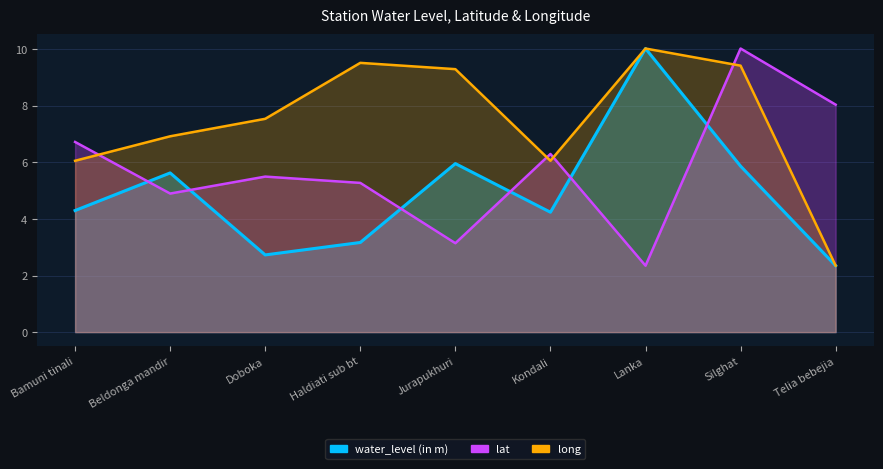

What is the total value across all series at Doboka?

15.8